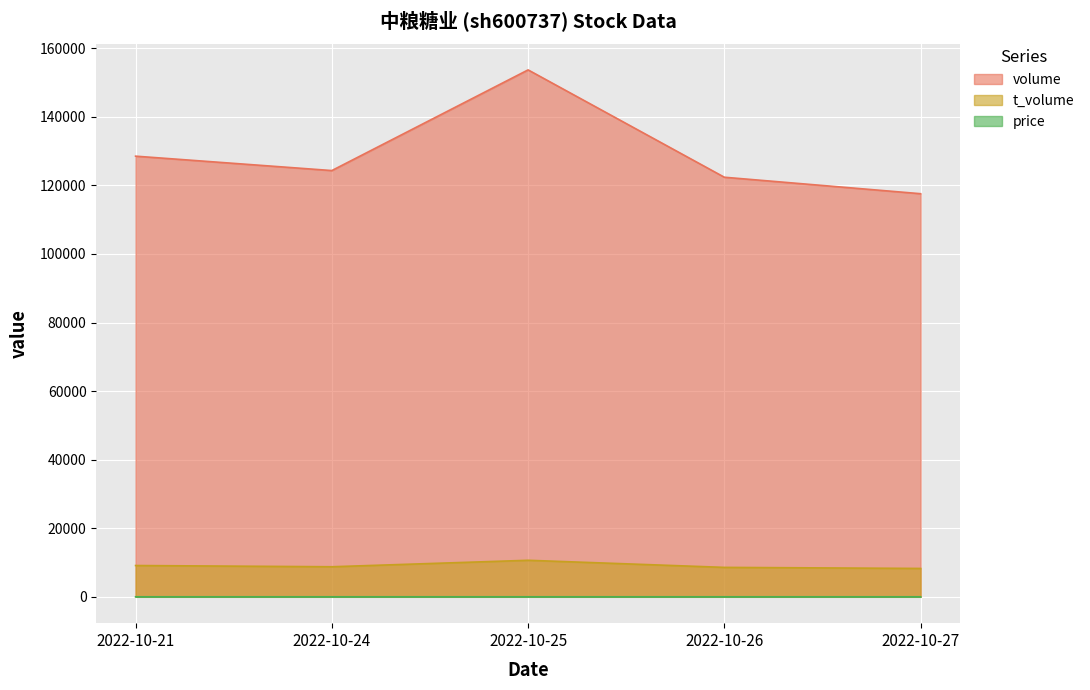

Reading left to right, transcribe all the data shown in this chart.

volume: 128537.0	124337.0	153703.0	122391.0	117585.0
t_volume: 9128.0	8769.0	10658.0	8586.0	8276.0
price: 7.1	7.0	7.0	7.0	7.0